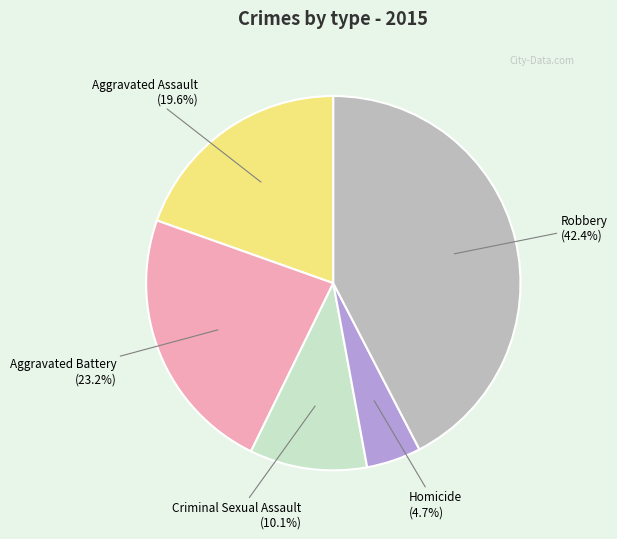

Is there any slice that represents more than half of the pie?

No